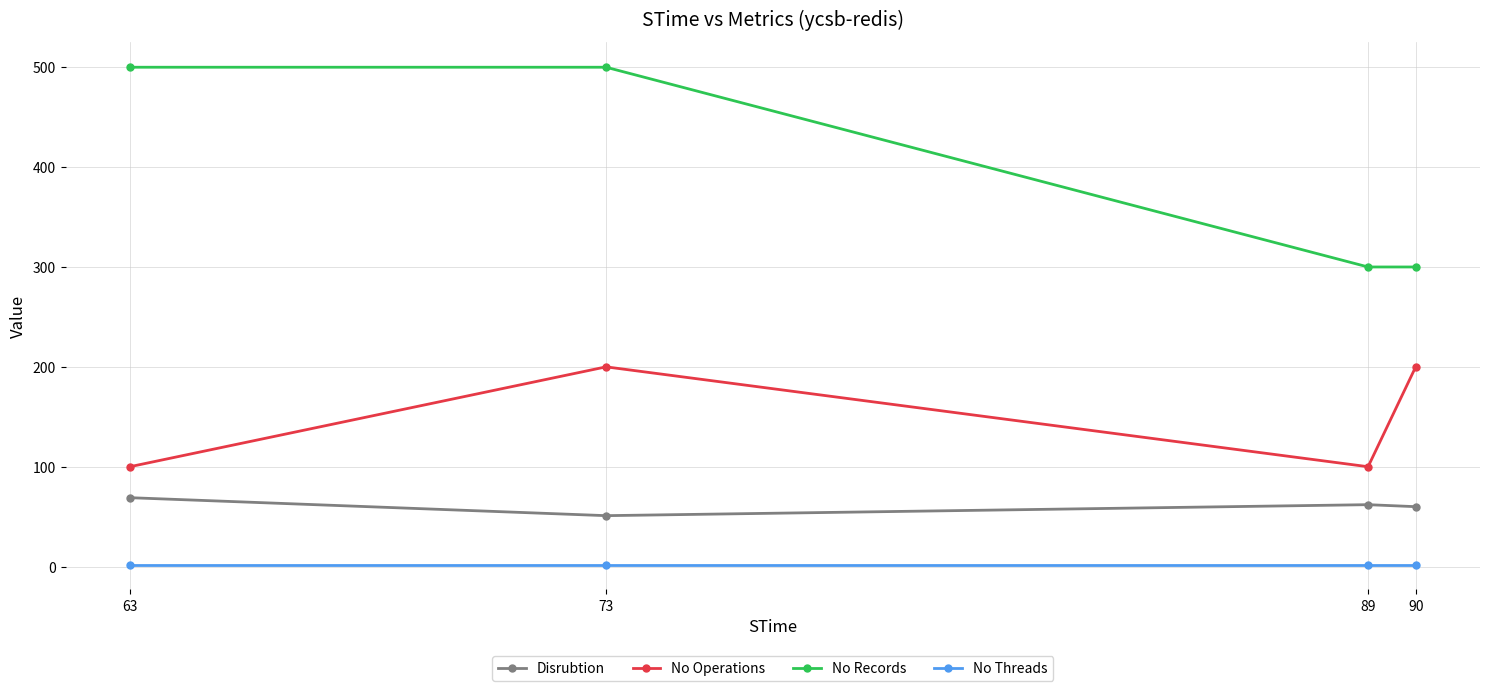

How many data points does each series have?

4